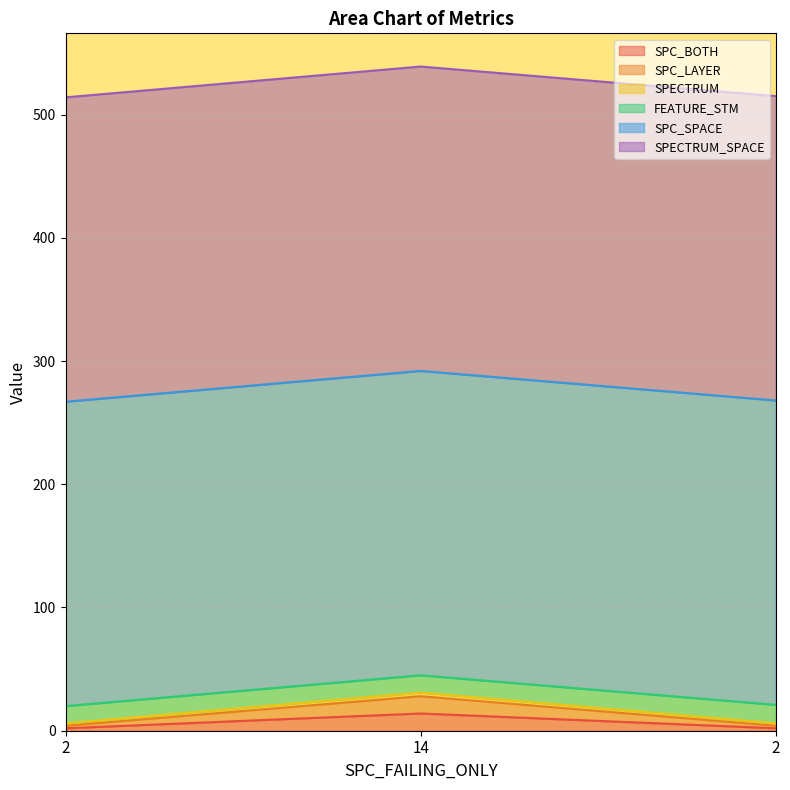

The SPC_BOTH series shows 1 at 2. True or false?

False